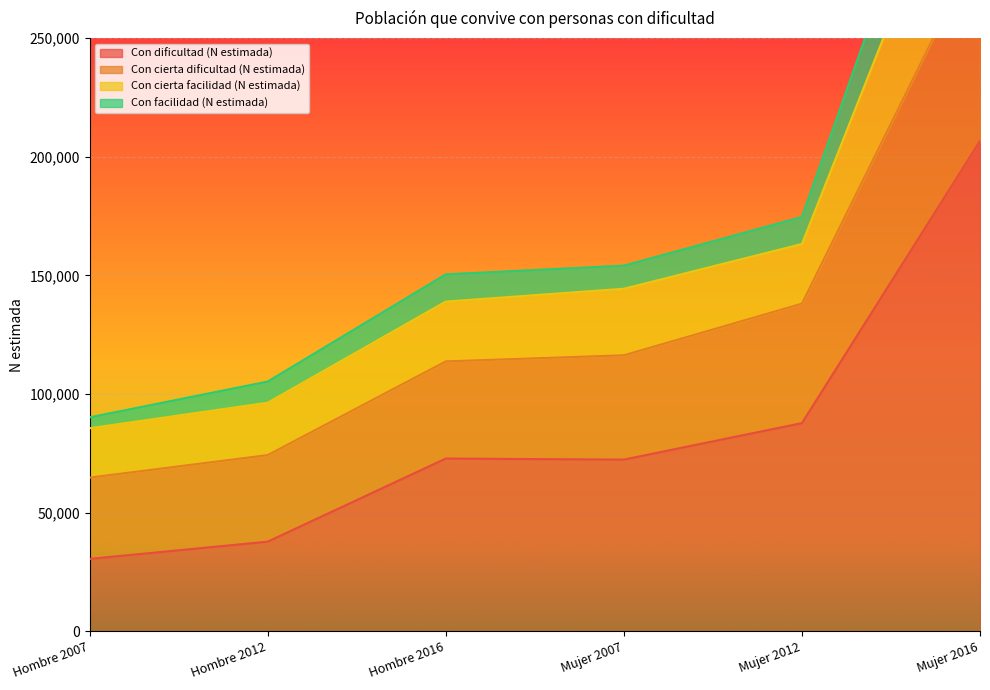

The value of Con dificultad (N estimada) at Mujer 2007 is 72341. True or false?

True